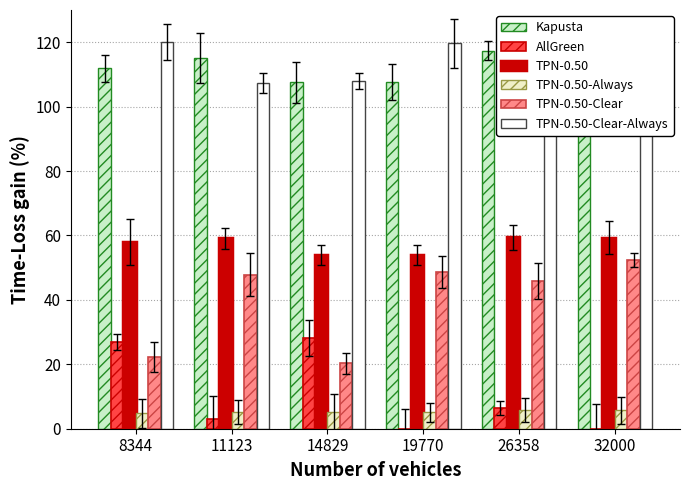

How many values in the Total Op Variable series exceed 59?

3